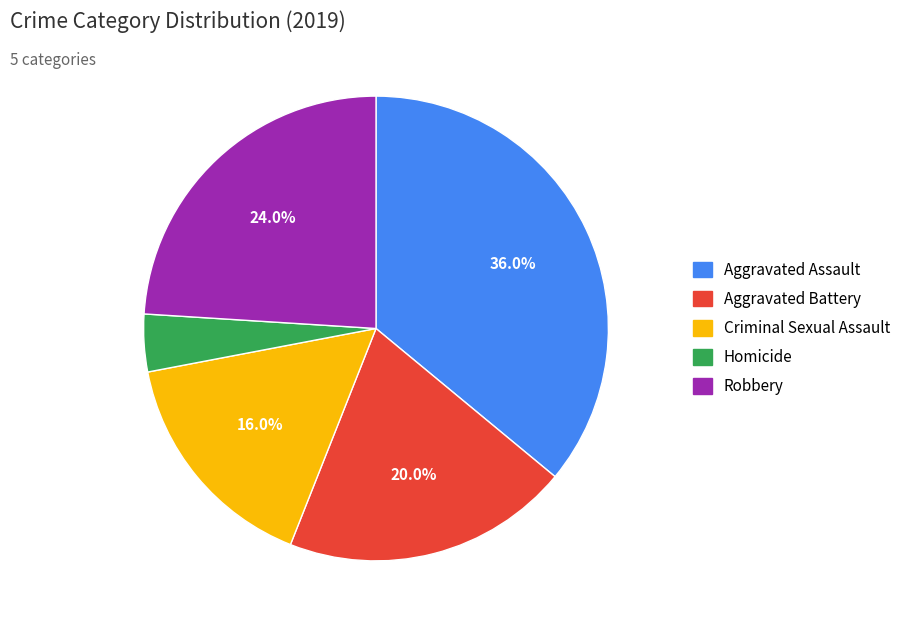

What percentage is the Homicide slice, to the nearest percent?

4%